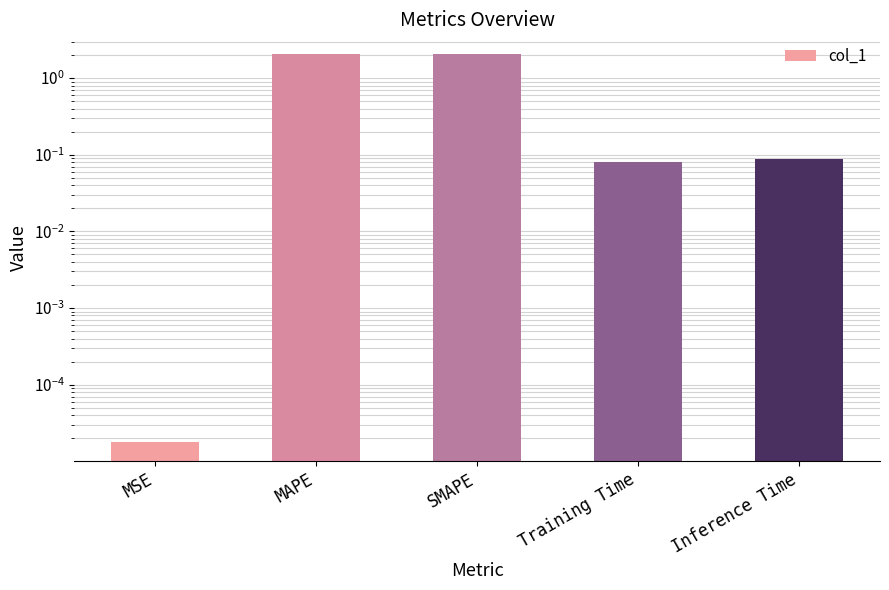

Which label corresponds to the smallest value in the chart?

MSE